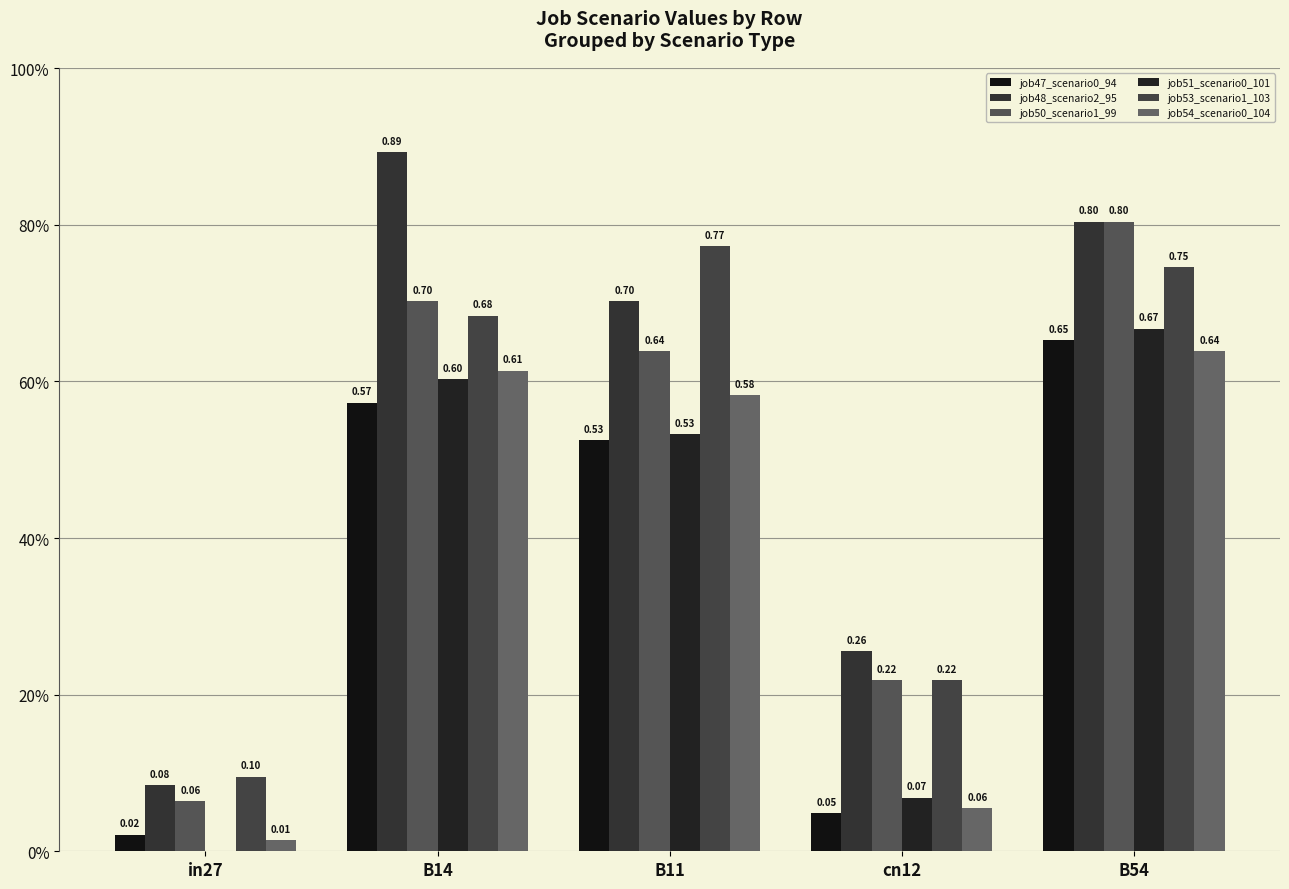

Reading left to right, extract all data points from this chart.

job47_scenario0_94: 0.0	0.6	0.5	0.0	0.7
job48_scenario2_95: 0.1	0.9	0.7	0.3	0.8
job50_scenario1_99: 0.1	0.7	0.6	0.2	0.8
job51_scenario0_101: 0.0	0.6	0.5	0.1	0.7
job53_scenario1_103: 0.1	0.7	0.8	0.2	0.7
job54_scenario0_104: 0.0	0.6	0.6	0.1	0.6